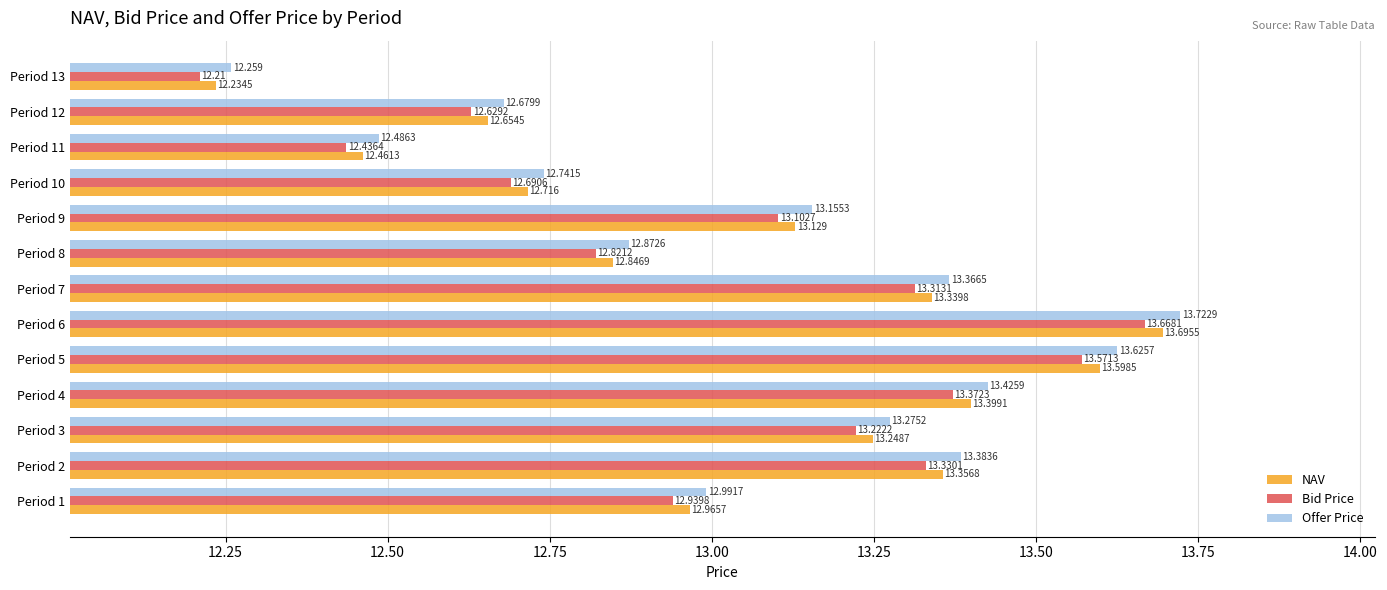

Which series has the largest total across all categories?

Offer Price